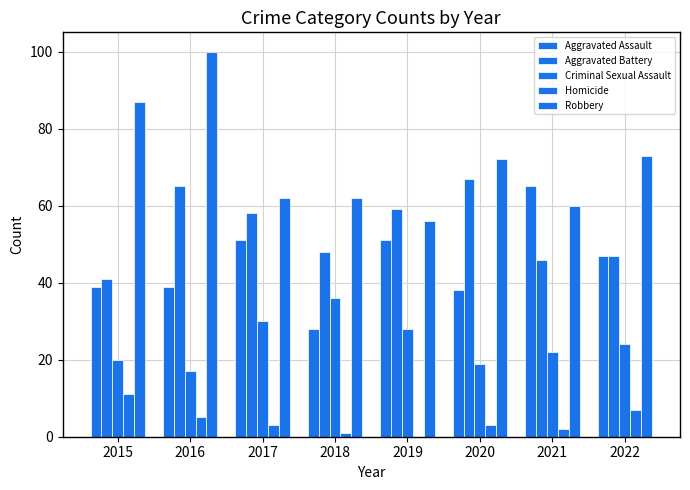

Which series has the largest total across all categories?

Robbery